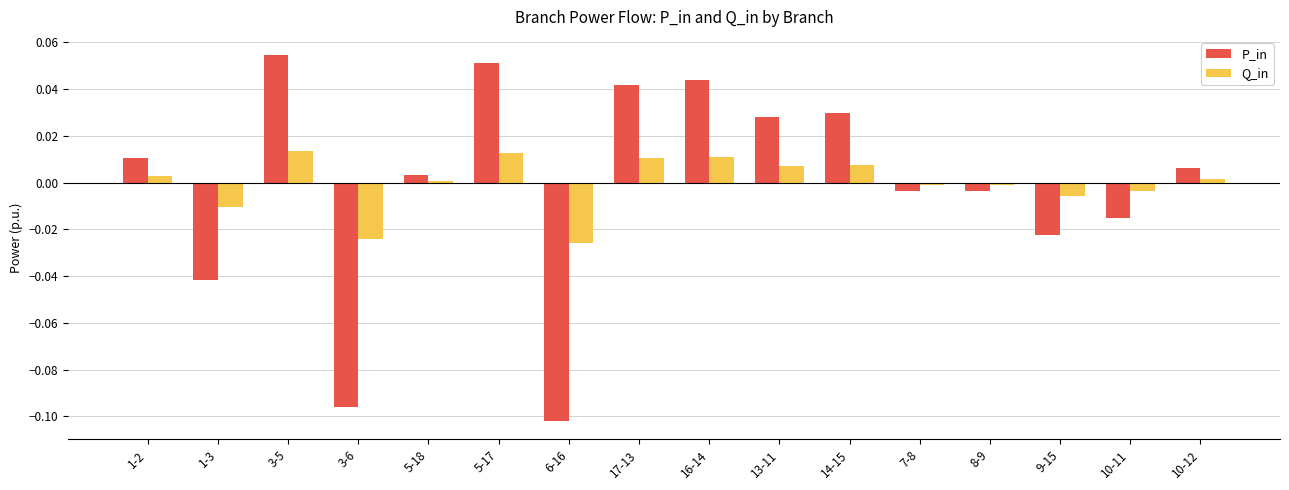

How many negative values does the Q_in series have?

7